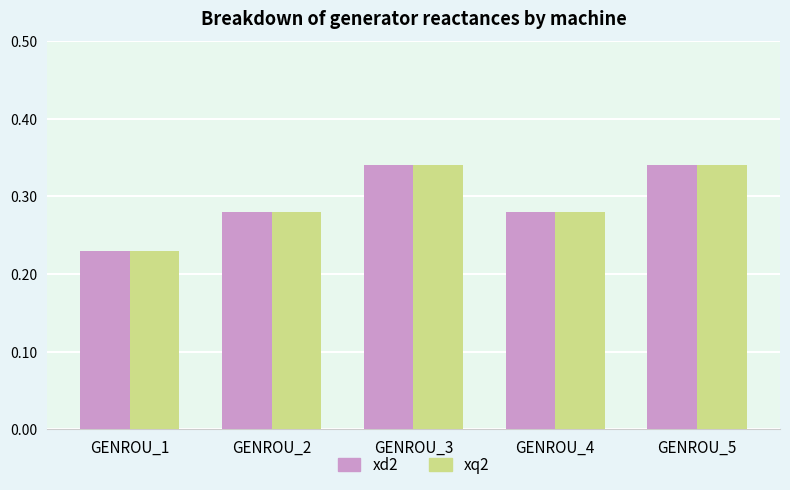

The value of xd2 at GENROU_1 is 0.4. True or false?

False